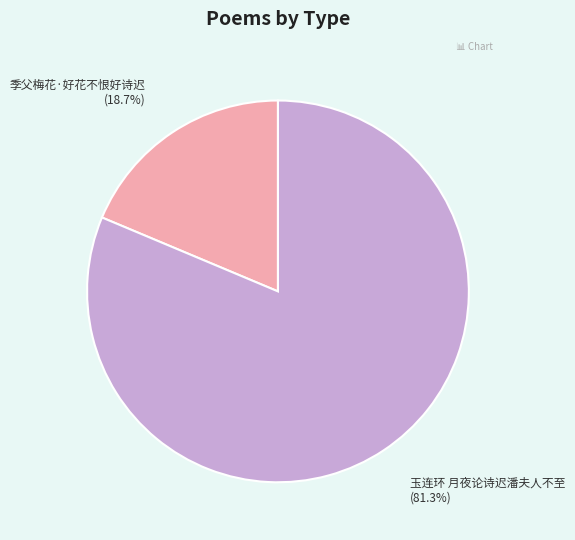

Which category accounts for the majority?

玉连环 月夜论诗迟潘夫人不至